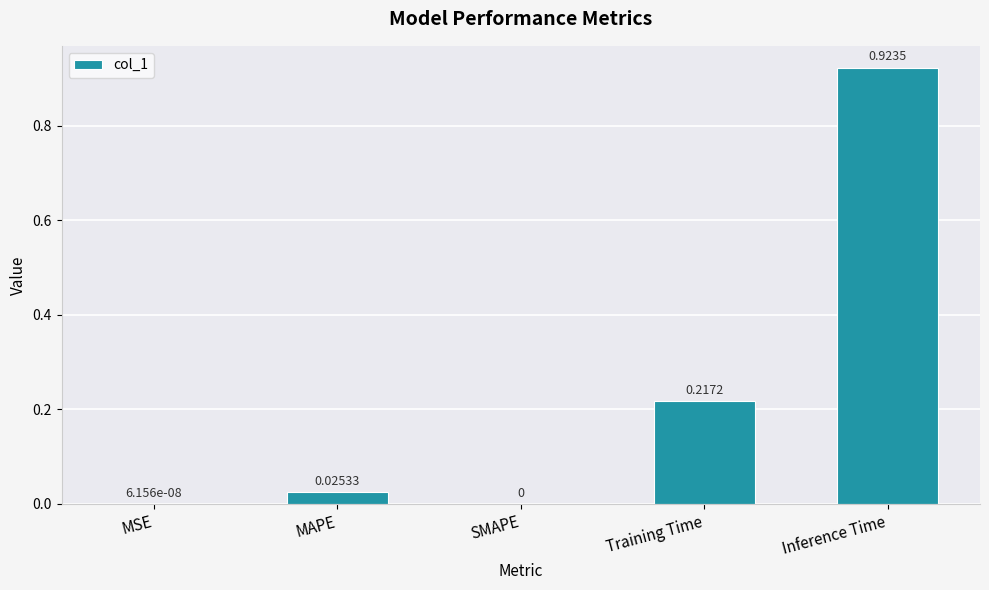

What is the change in value from MAPE to Training Time?

+0.2